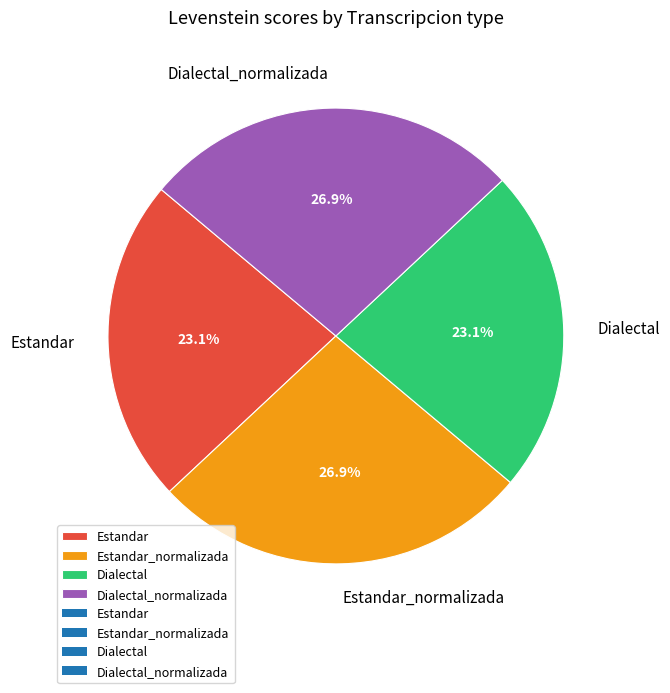

What is the ratio of the value at Estandar to the value at Estandar_normalizada?

0.9